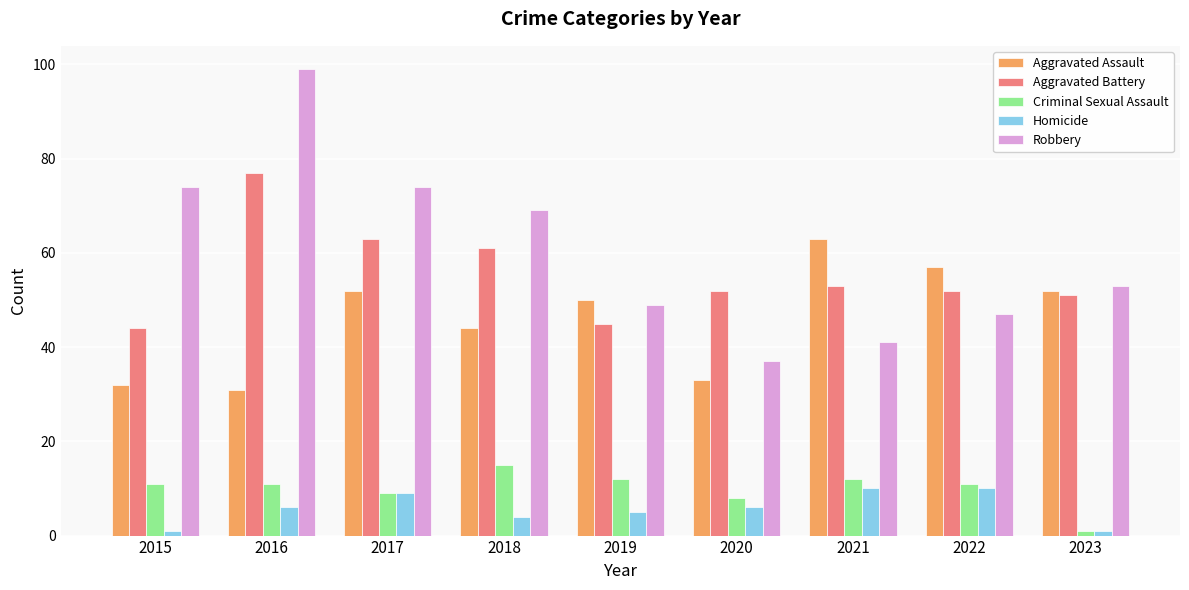

At which category is the sum across all series the highest?

2016